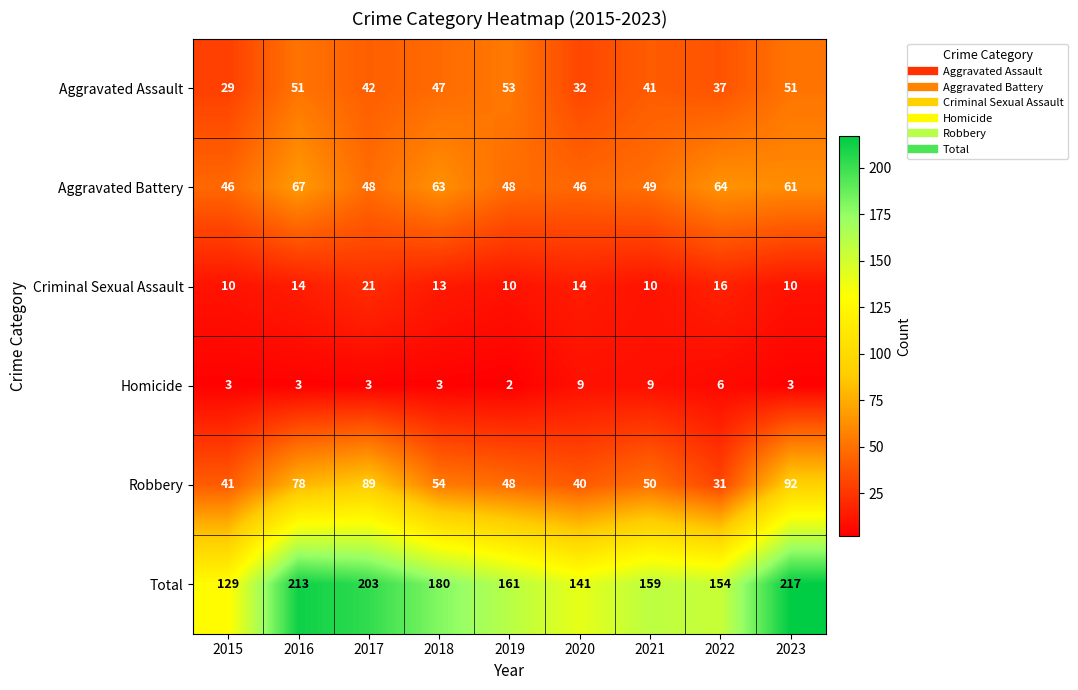

What value does the Homicide series have at 2021?

9